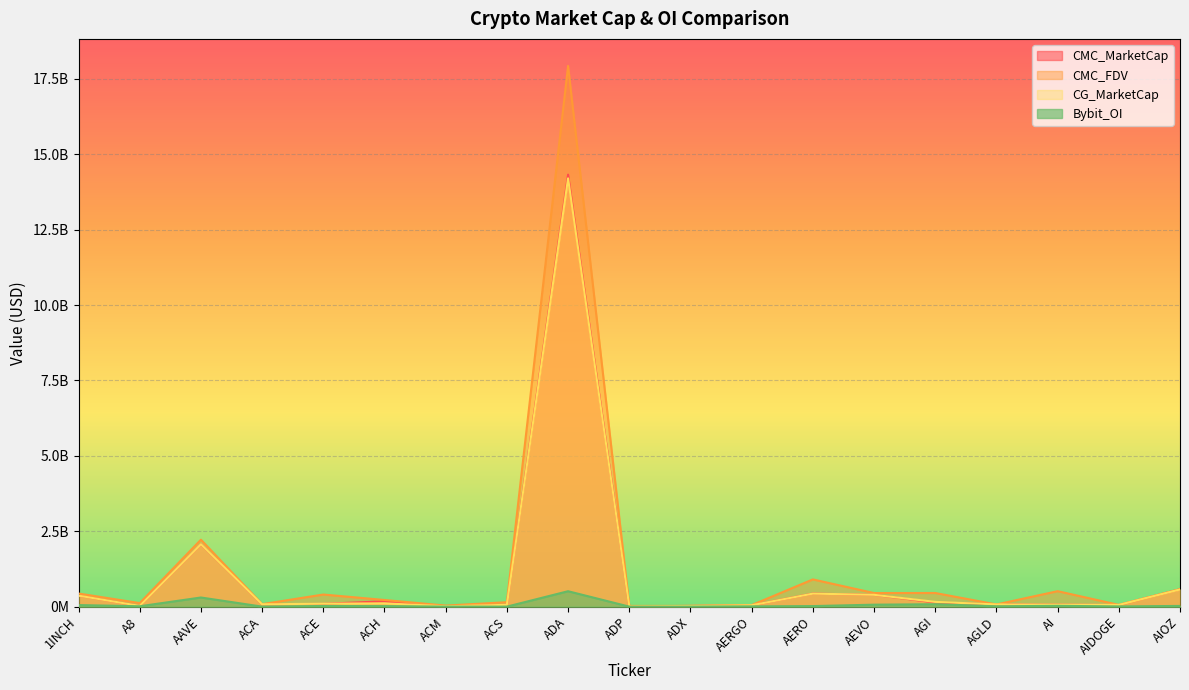

Where is the first local maximum for CMC_MarketCap?

AAVE